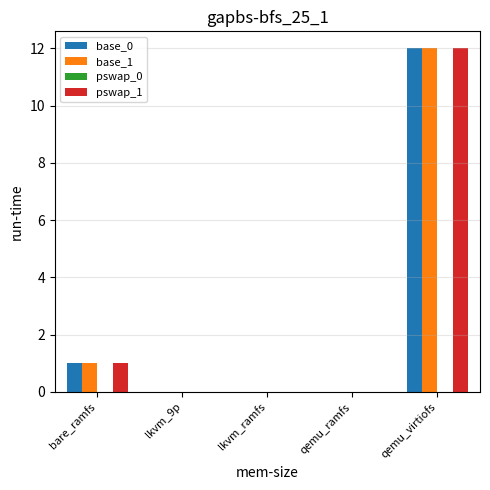

Is the value of base_1 at lkvm_9p greater than the value of base_0 at bare_ramfs?

No